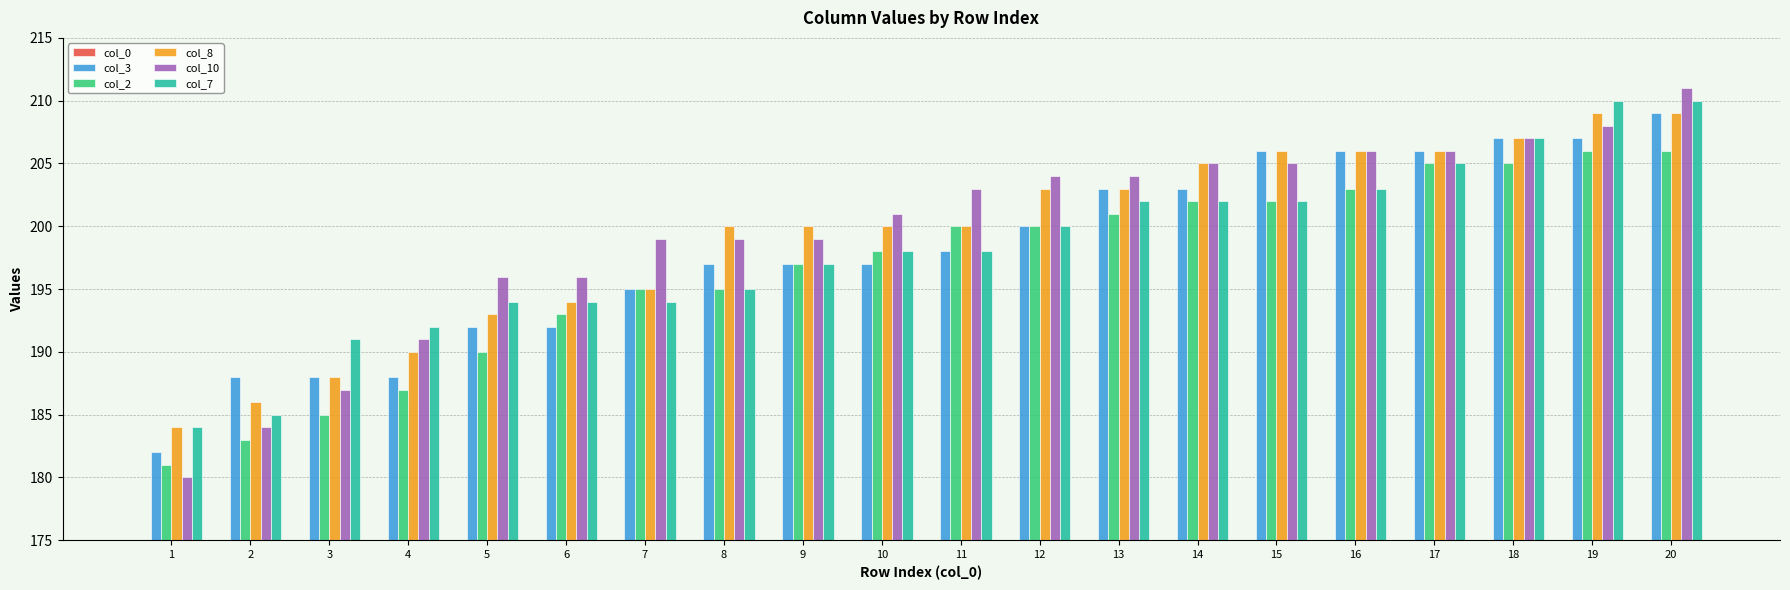

The value of col_0 at 7 is 7. True or false?

True